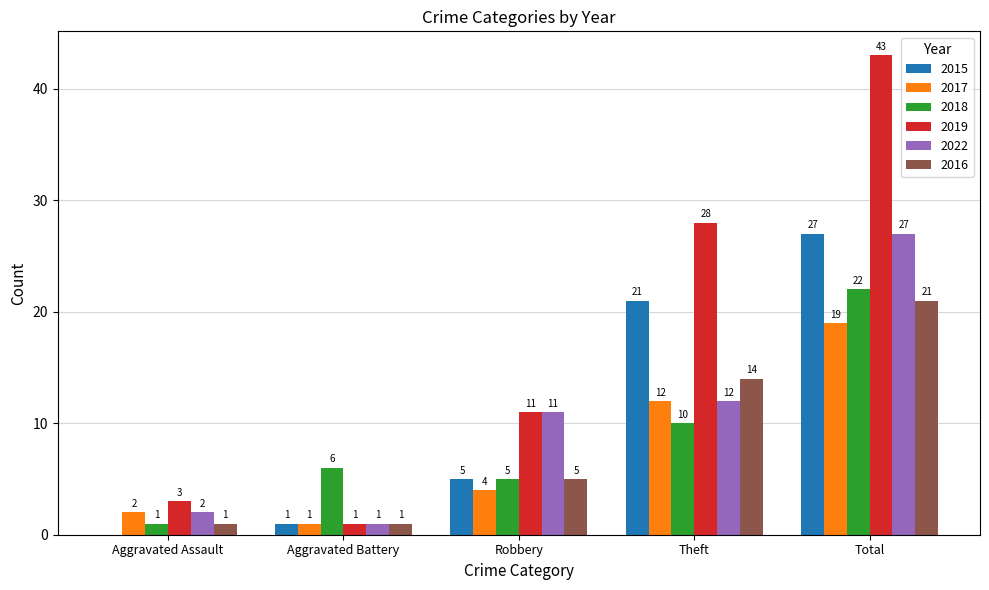

Which series has the largest range (max minus min)?

2019